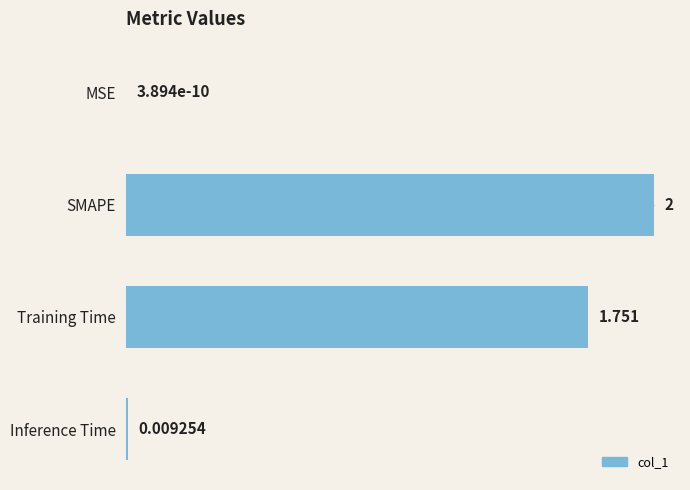

At which label is the value closest to 1?

Training Time